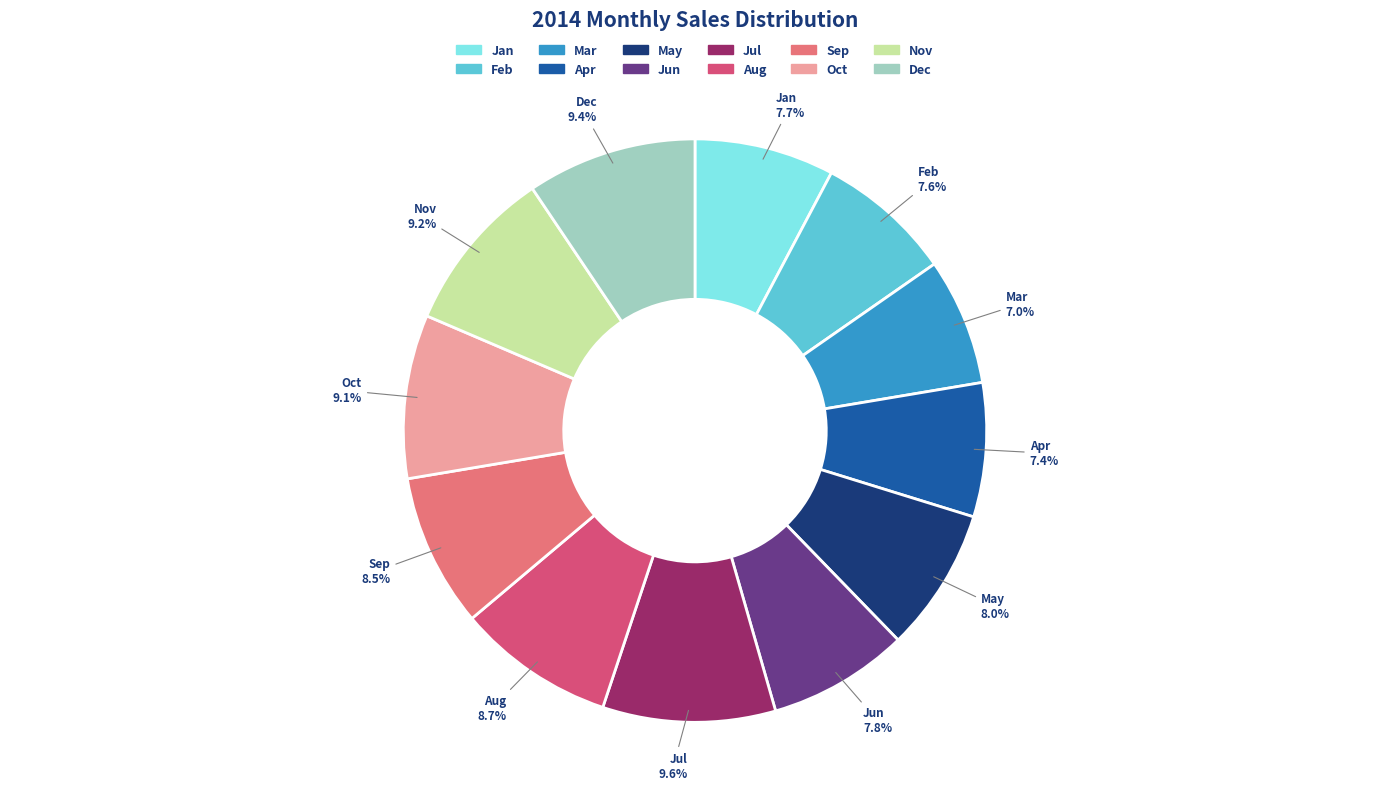

Approximately how many times larger is the value at Jun compared to Sep?

0.9